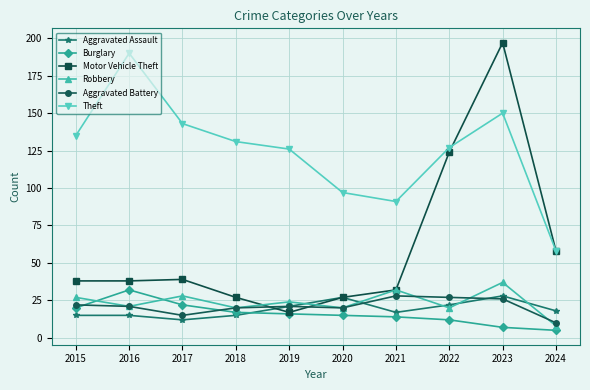

Which series has the largest range (max minus min)?

Motor Vehicle Theft